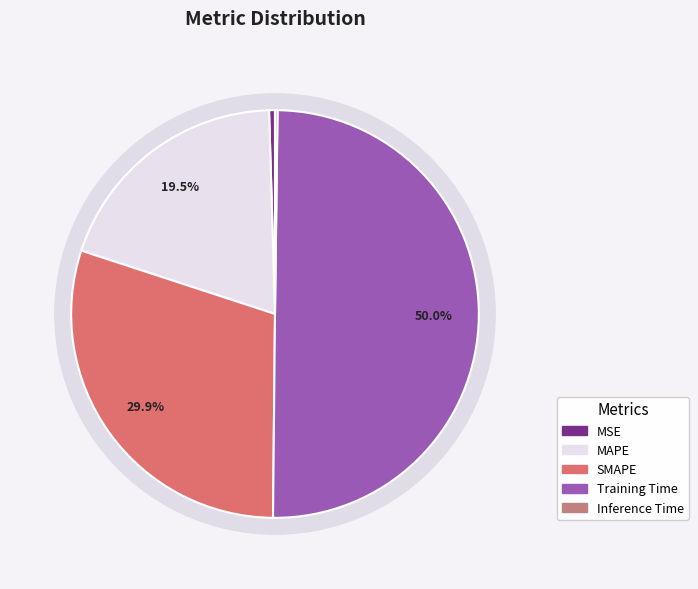

To the nearest percent, what is the average slice percentage?

20%